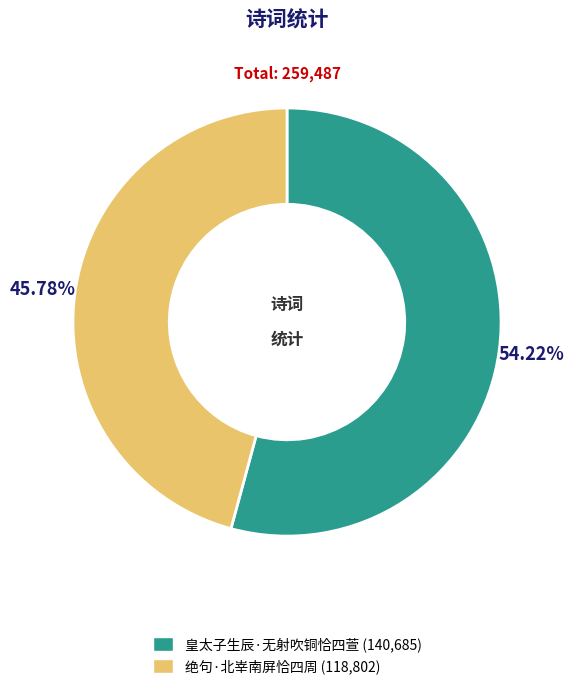

Is it true that 皇太子生辰·无射吹铜恰四萱 is 40% of the pie?

False